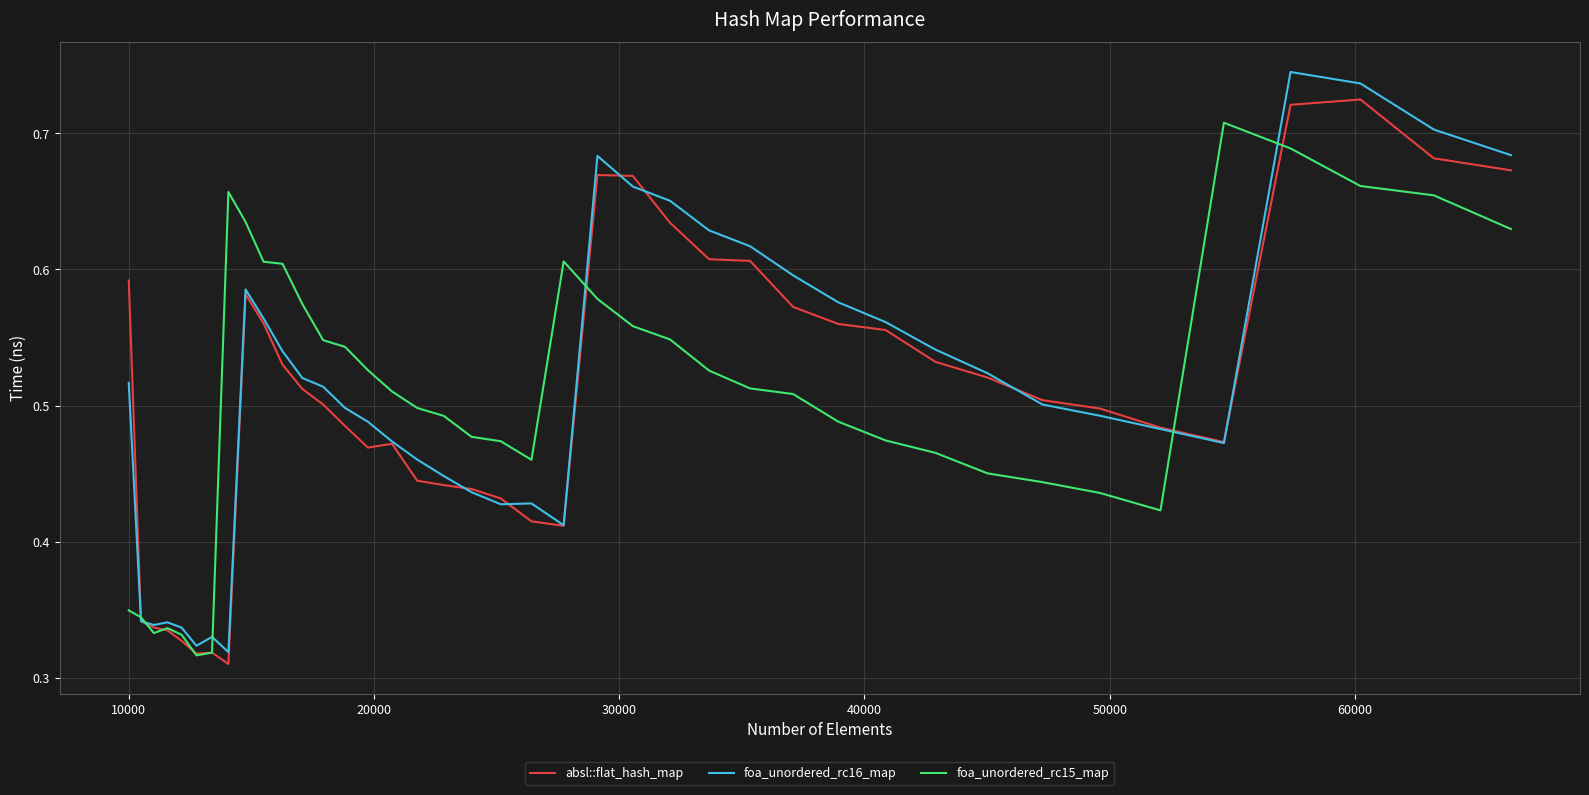

What are all the series names shown in the legend?

absl::flat_hash_map, foa_unordered_rc16_map, foa_unordered_rc15_map